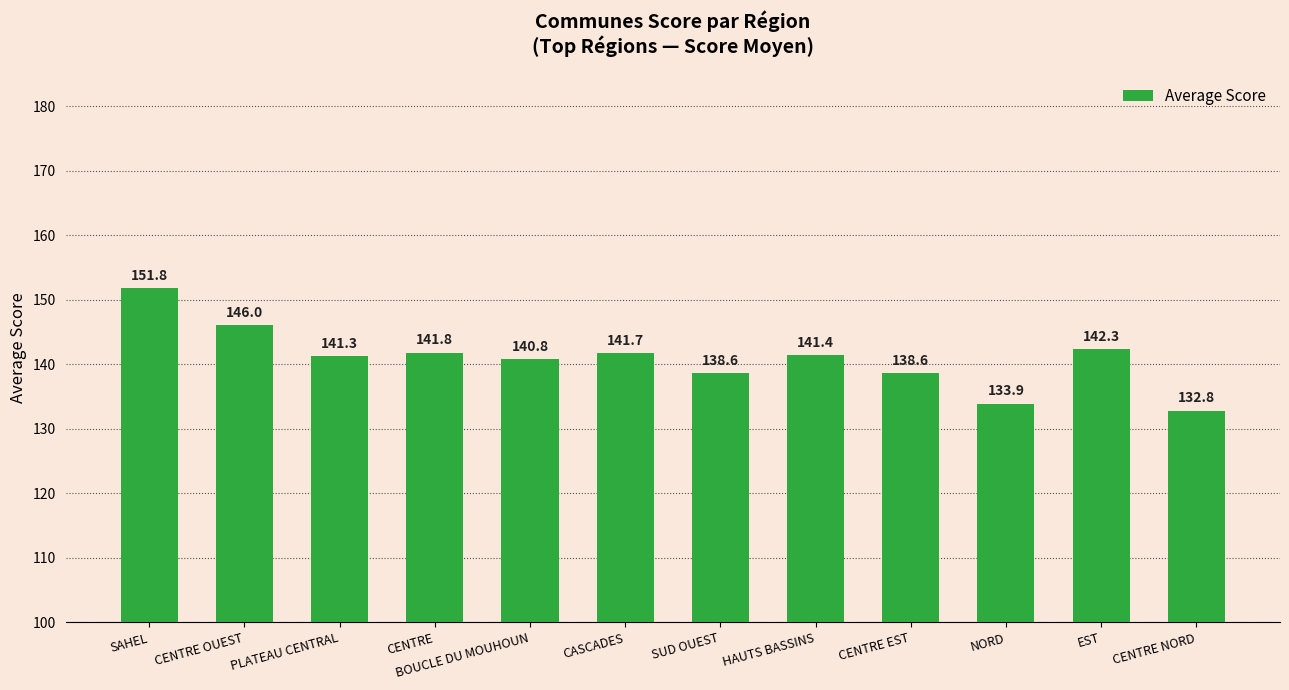

The chart shows a value of 138.6 at CENTRE EST. True or false?

True